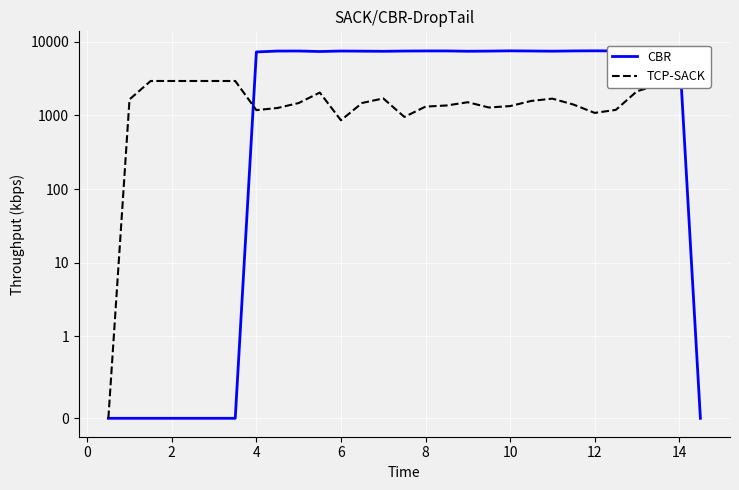

In CBR, how many points are lower than both neighbors (excluding endpoints)?

5